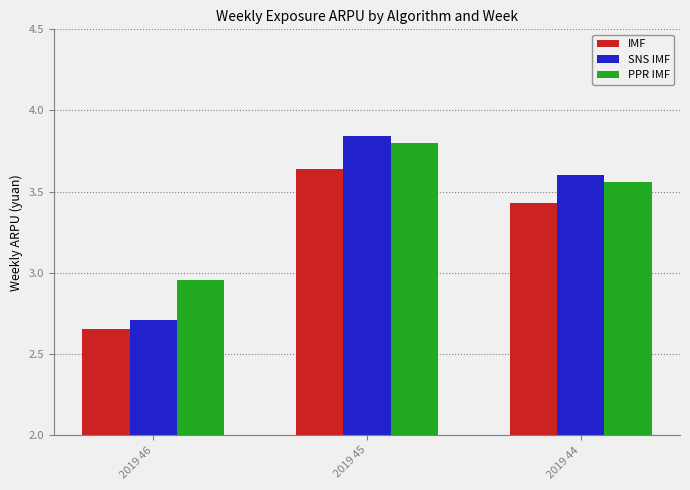

Rank the series by their maximum value, from highest to lowest.

SNS IMF, PPR IMF, IMF